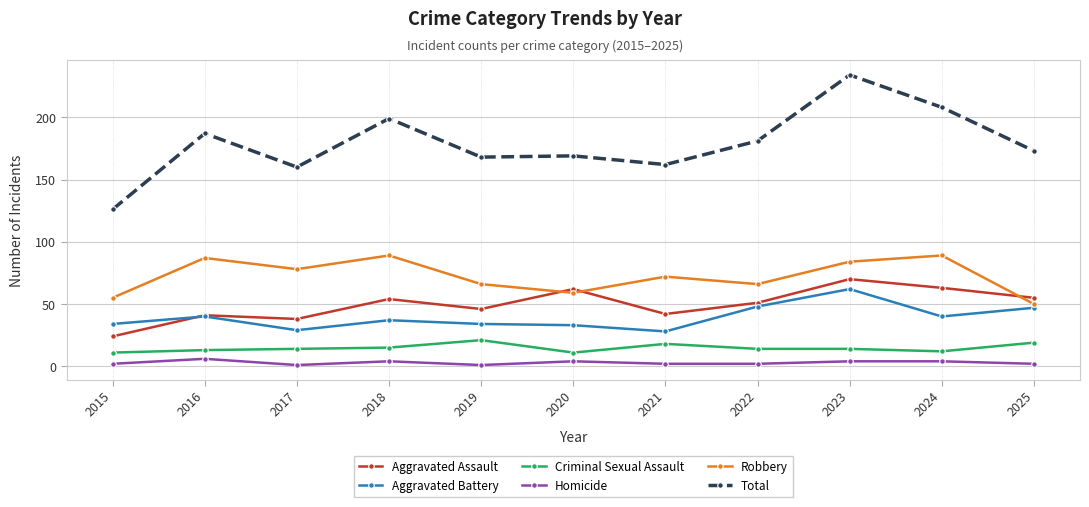

At which category does Robbery reach its first local peak?

2016